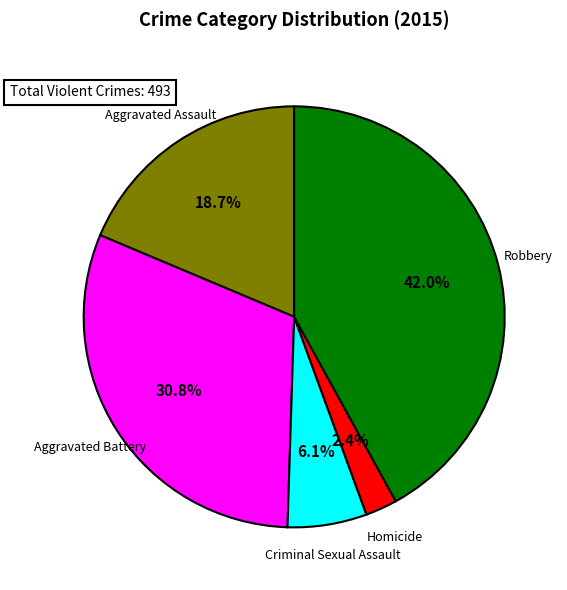

What percentage do Aggravated Battery and Aggravated Assault together represent?

49.5%